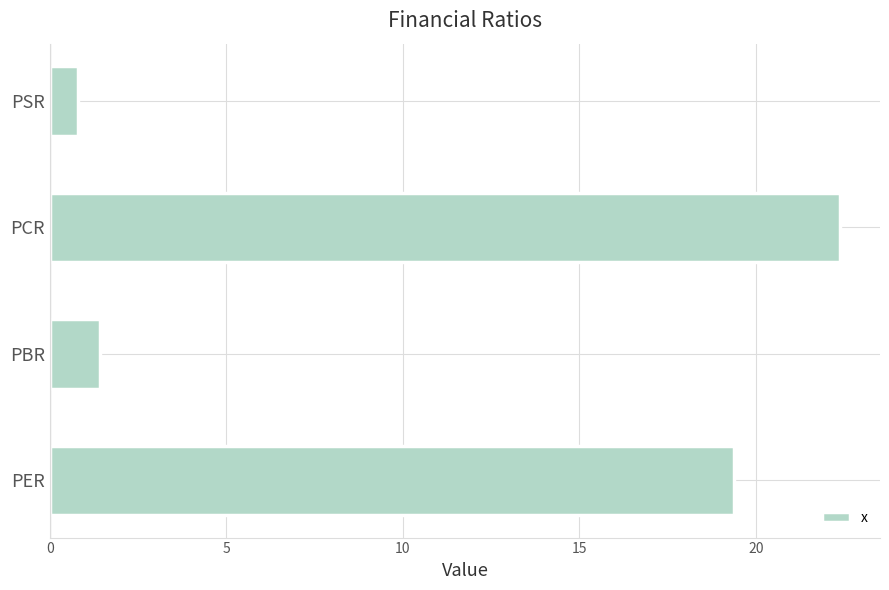

The value at PER is 33.2. True or false?

False